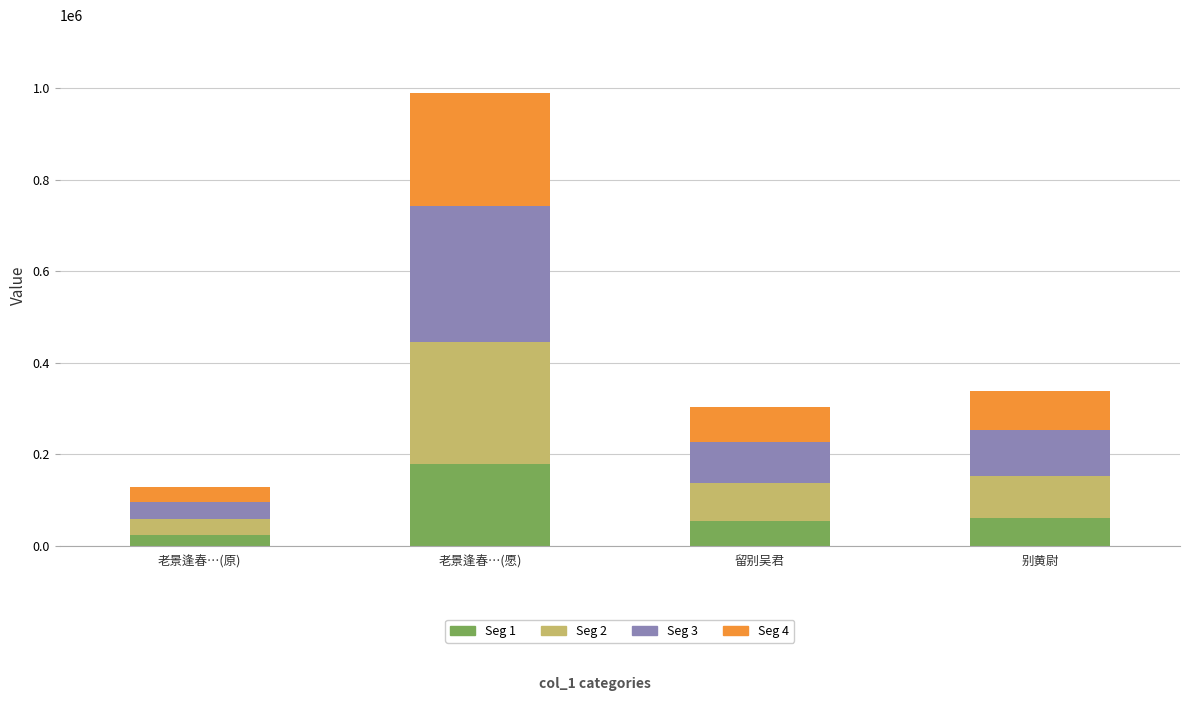

Which category has the highest value in the Seg 1 series?

老景逢春…(愿)